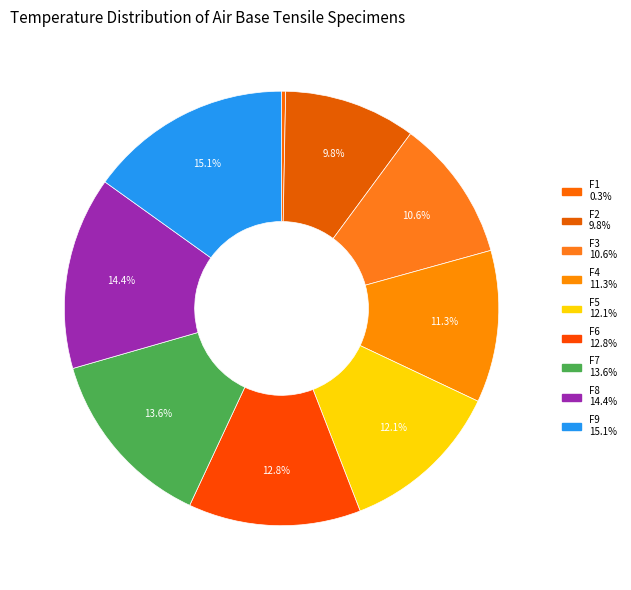

Combined, what portion of the pie is F6 and F2?

22.7%